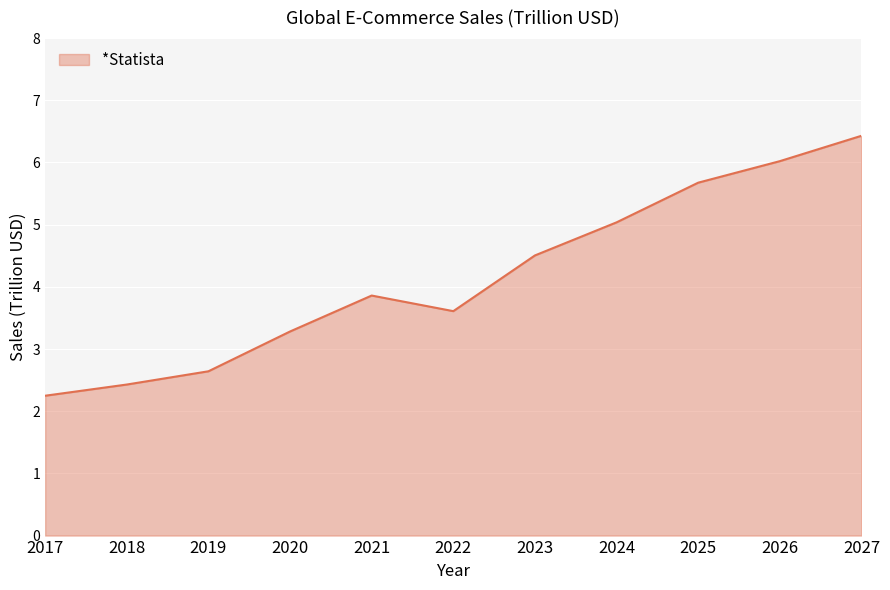

Does the chart display data point markers on the line(s)?

No